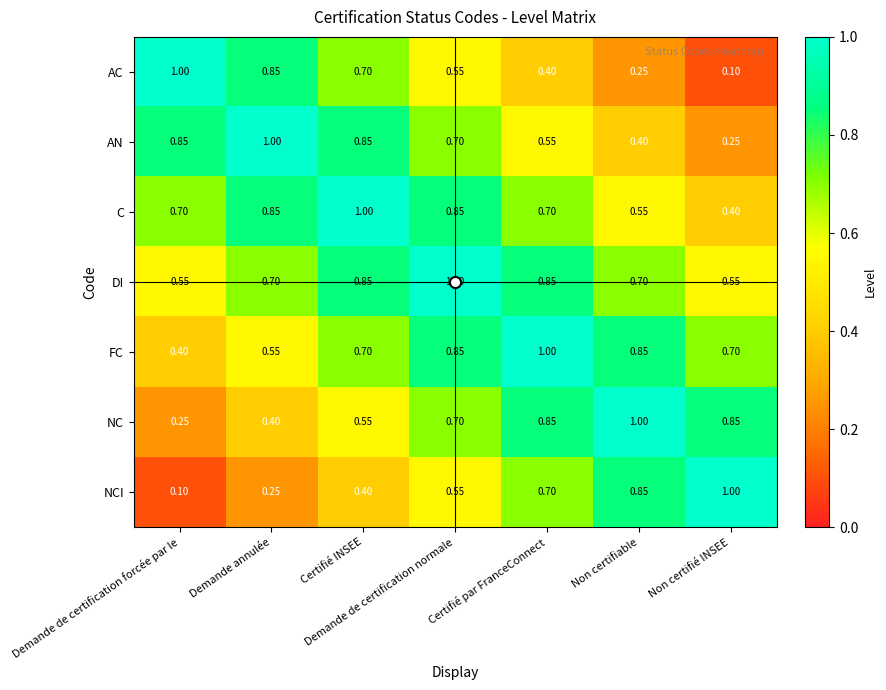

Which series has the largest total across all categories?

DI